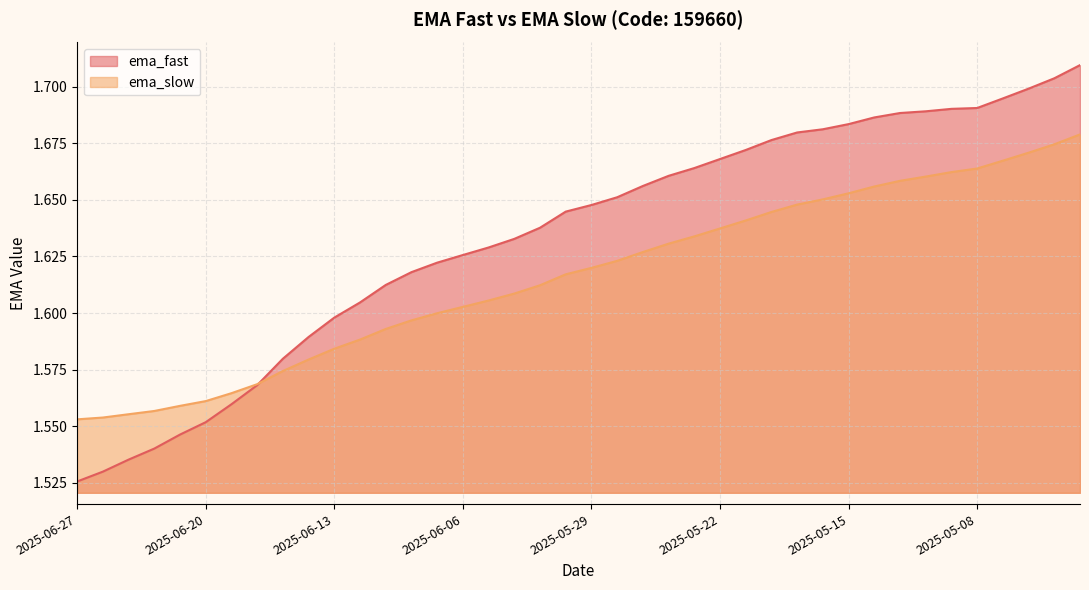

The value of ema_fast at 2025-06-20 is 2.6. True or false?

False